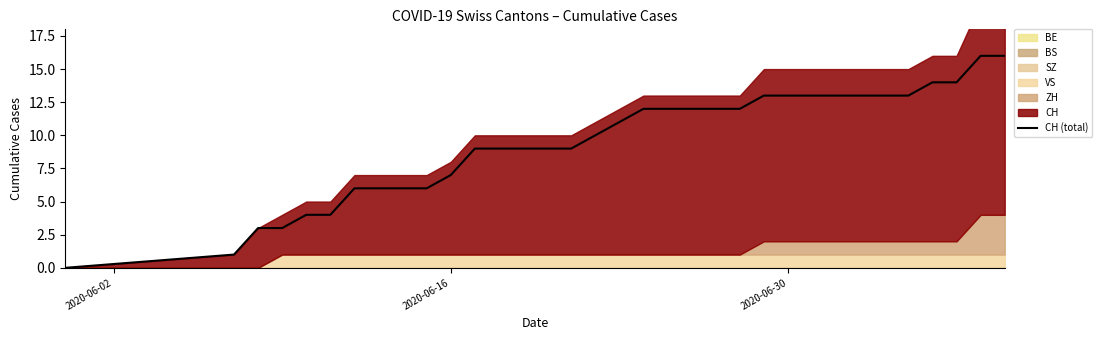

True or false: the data shows 9 at 6.

False